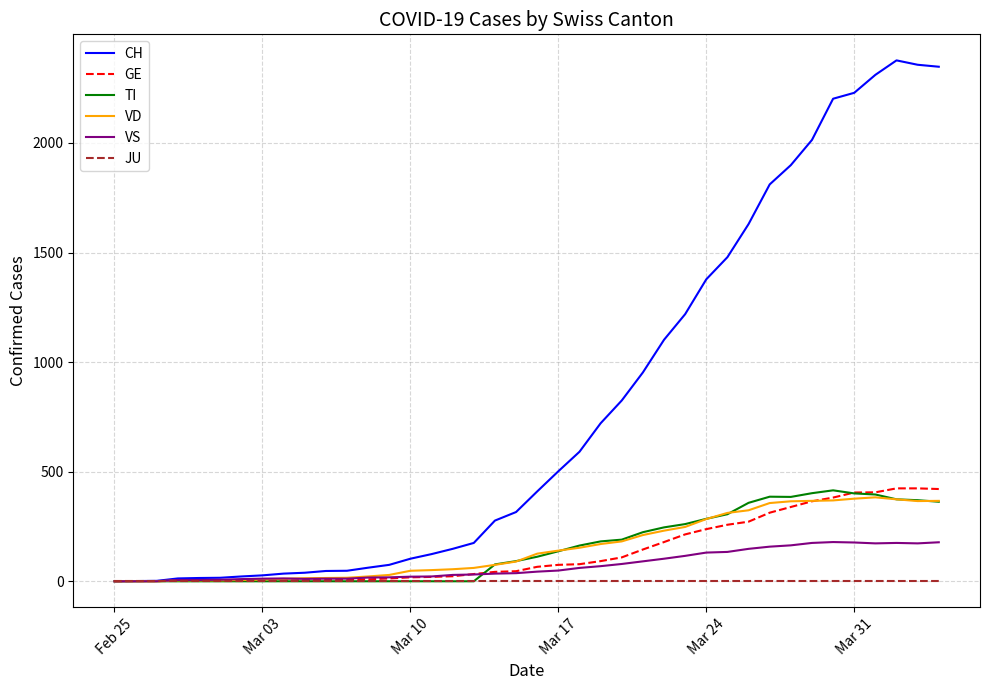

Which series has the largest range (max minus min)?

CH